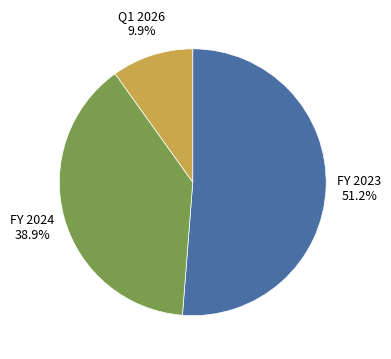

Is there any slice that represents more than half of the pie?

Yes